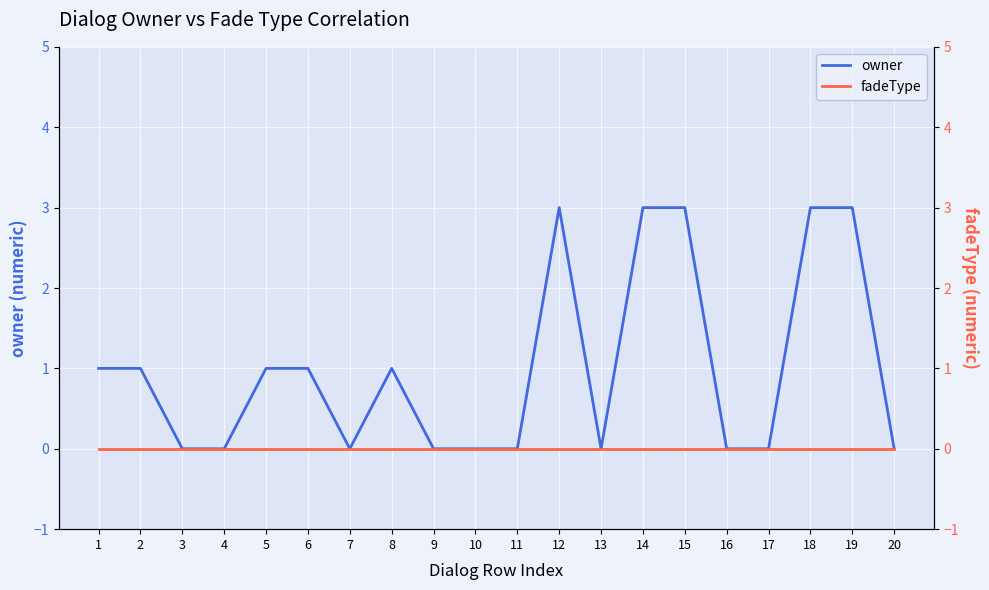

How many interior local valleys does the owner series have?

2